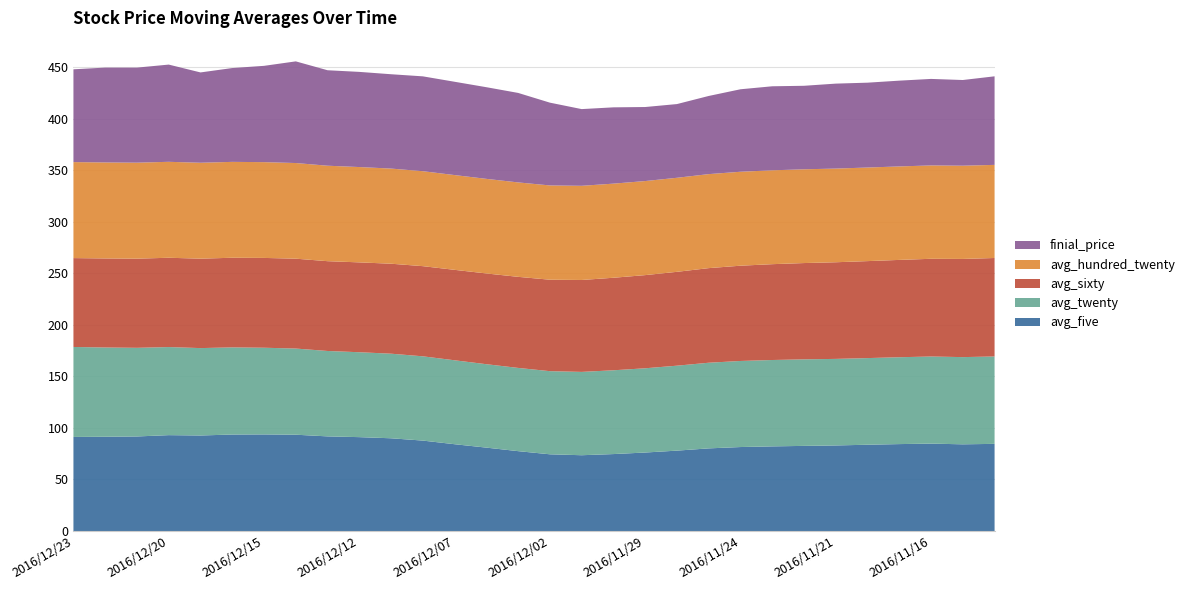

Reading right to left, what are all the values shown in this chart?

avg_five: 84.5	84.1	84.8	84.3	83.7	83.0	82.6	82.1	81.4	80.1	78.0	76.1	74.6	73.5	74.4	77.5	80.9	84.2	87.7	89.9	91.0	91.8	93.4	93.7	93.6	92.6	93.0	91.7	91.4	91.2
avg_twenty: 84.8	84.6	84.5	84.2	84.0	84.0	83.9	83.8	83.5	83.1	82.4	81.7	81.3	80.8	80.6	80.7	80.9	81.4	81.7	82.0	82.4	82.8	83.6	84.1	84.5	84.8	85.4	86.0	86.6	87.3
avg_sixty: 95.5	95.2	94.8	94.4	94.1	93.7	93.4	93.0	92.4	91.8	91.0	90.4	89.7	89.2	88.7	88.3	88.0	87.7	87.5	87.3	87.2	87.1	87.2	87.1	86.9	86.7	86.6	86.5	86.4	86.2
avg_hundred_twenty: 90.3	90.4	90.6	90.7	90.8	90.9	90.9	91.0	91.1	91.2	91.2	91.2	91.3	91.3	91.4	91.6	91.8	91.9	92.1	92.3	92.5	92.6	92.8	92.9	93.0	93.0	93.1	93.1	93.1	93.1
finial_price: 85.9	83.1	83.9	83.2	82.3	82.4	81.0	81.5	80.0	75.8	71.5	71.8	74.0	74.4	80.3	86.8	88.9	90.5	92.0	91.5	92.3	92.6	98.6	93.4	91.0	87.6	94.3	92.2	92.0	90.0